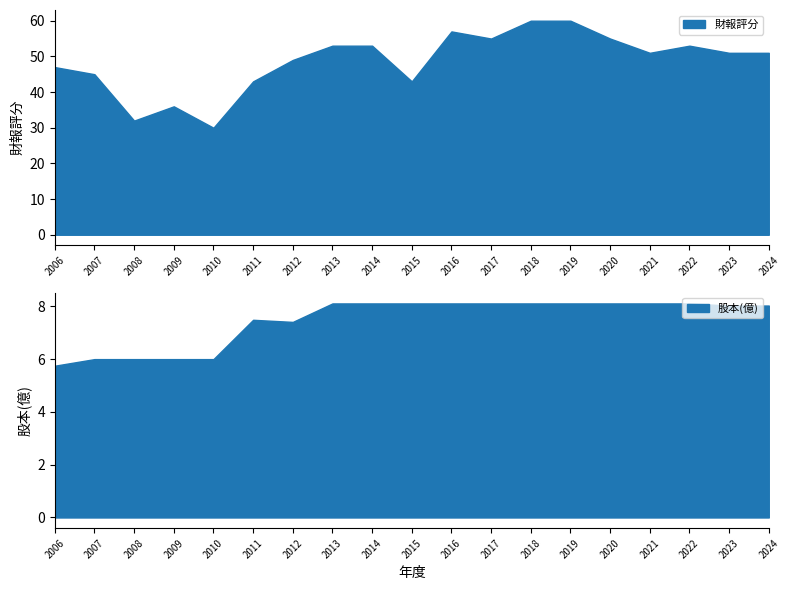

What is the approximate value of 股本(億) at 2007?

6.0